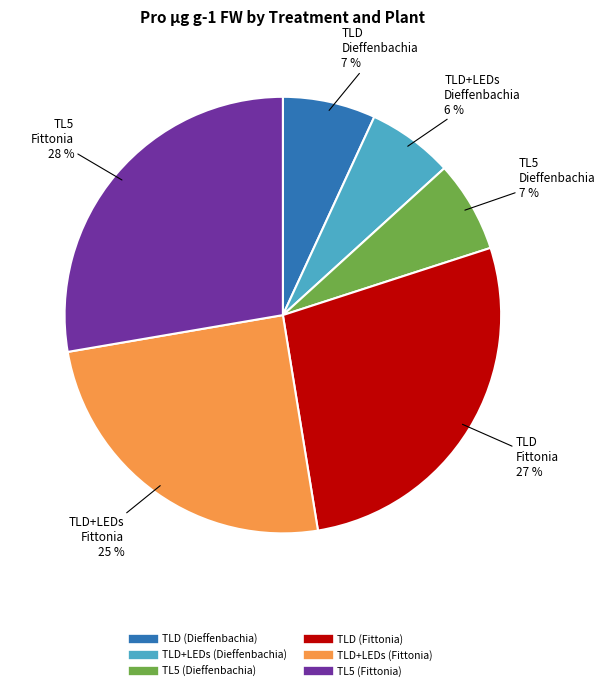

What percentage is the TLD+LEDs (Dieffenbachia) slice, to the nearest percent?

6%